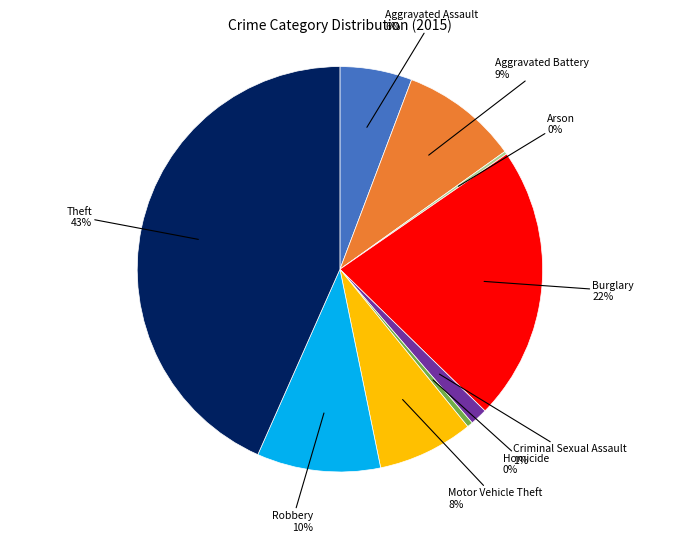

To the nearest percent, what is the difference between the largest and smallest slice percentages?

43%